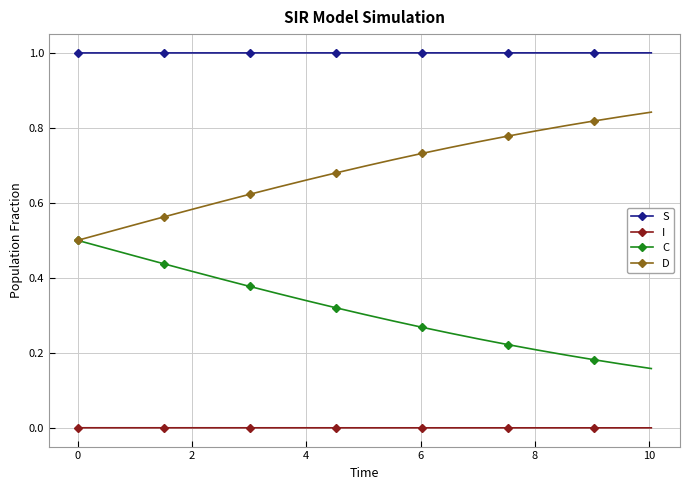

List the series in order of their peak value, lowest first.

I, C, D, S